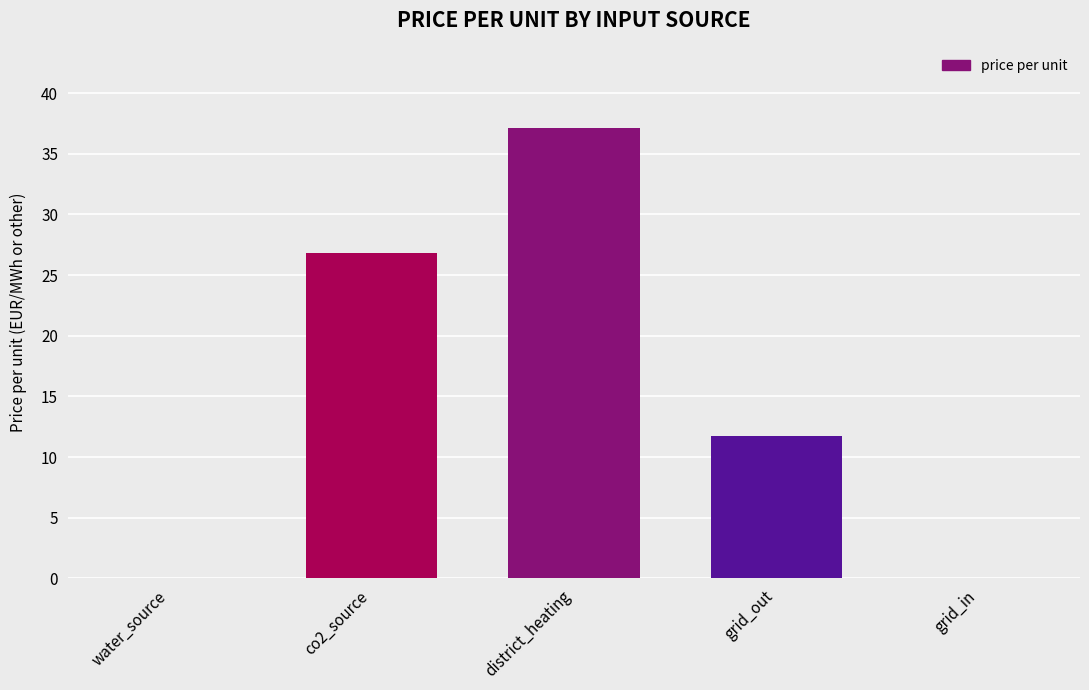

What is the greatest value displayed?

37.2